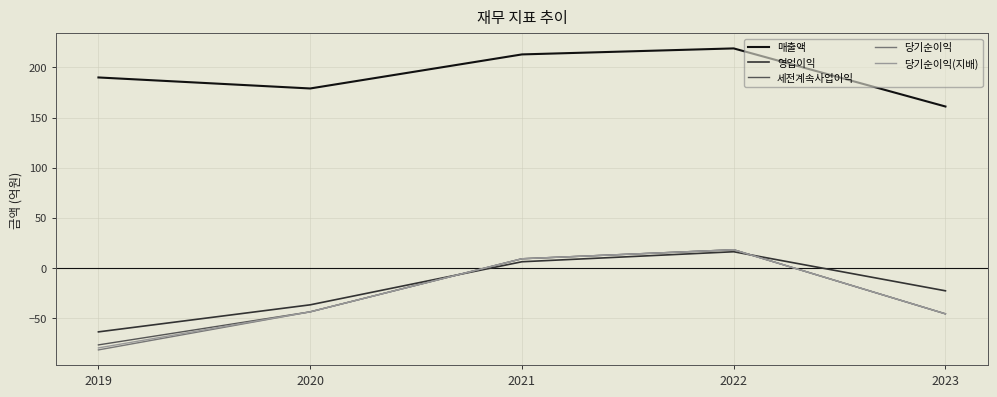

True or false: 당기순이익 and 당기순이익(지배) intersect in this chart.

False